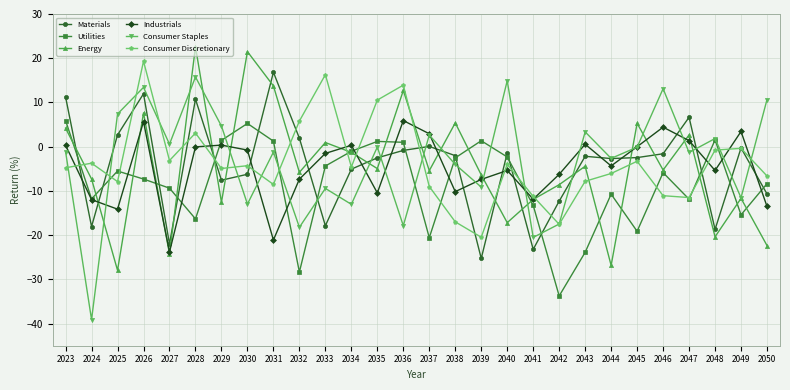

In Materials, how many points are lower than both neighbors (excluding endpoints)?

8